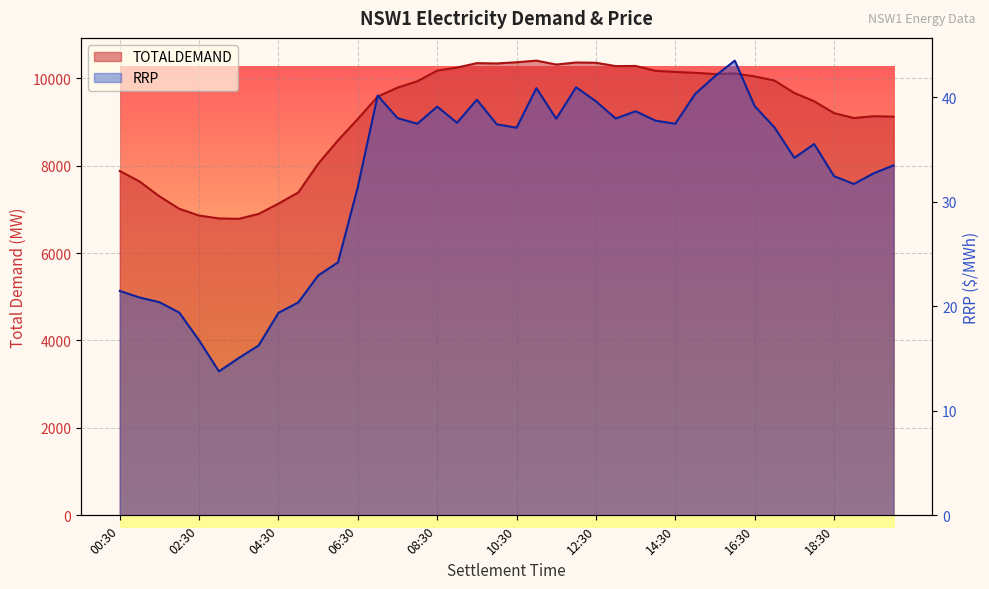

The RRP series shows 37.4 at 10:00. True or false?

True